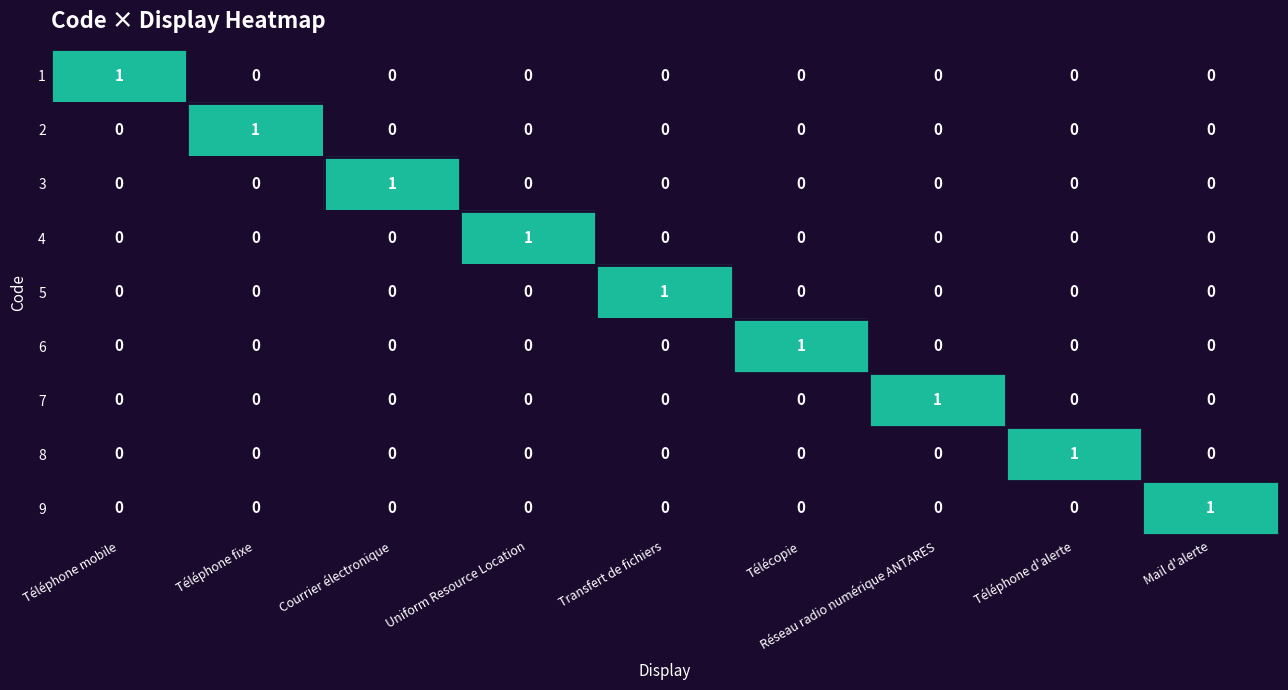

At which label does 3 reach its peak?

Courrier électronique